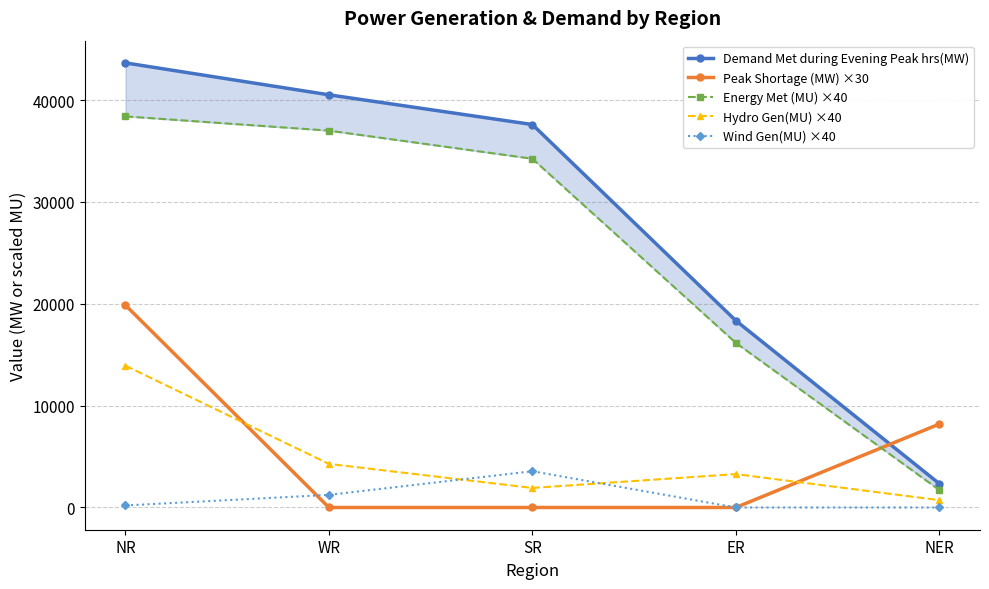

What is the sum of all Energy Met (MU) ×40 values?

127520